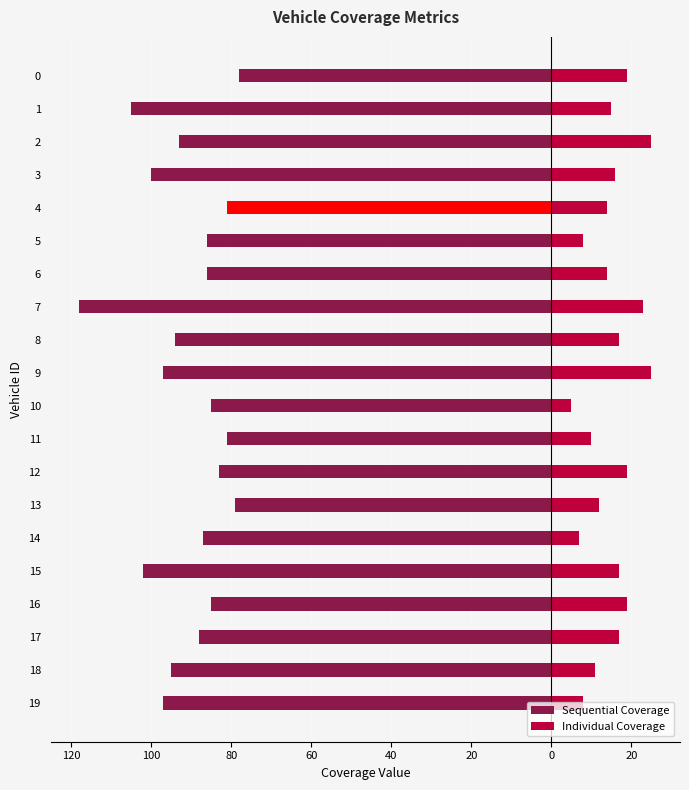

Which has a higher value, 6 or 16?

16